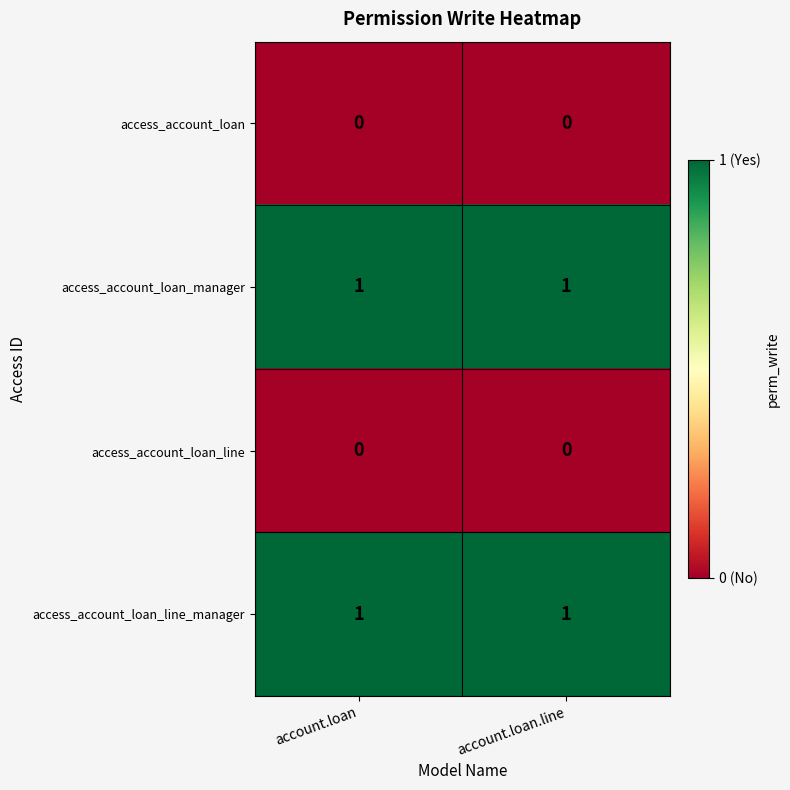

The value of access_account_loan_manager at account.loan.line is 0. True or false?

False